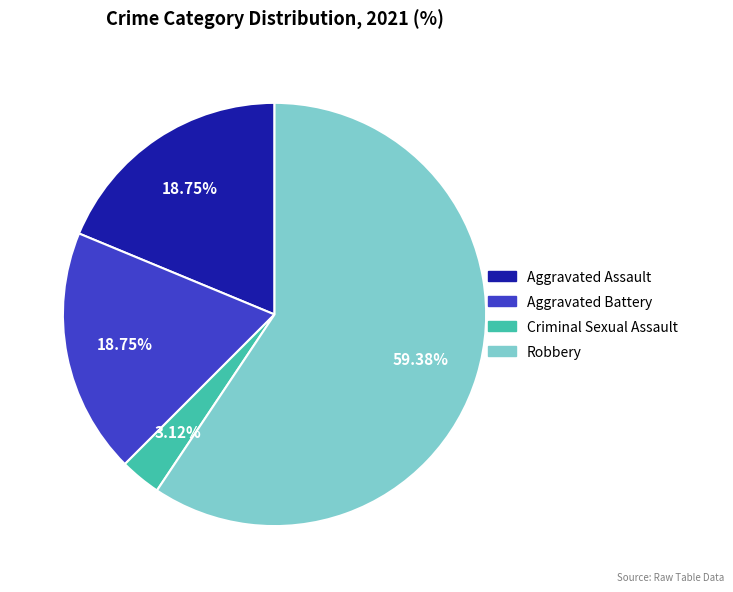

What percentage is NOT represented by Robbery?

40.6%